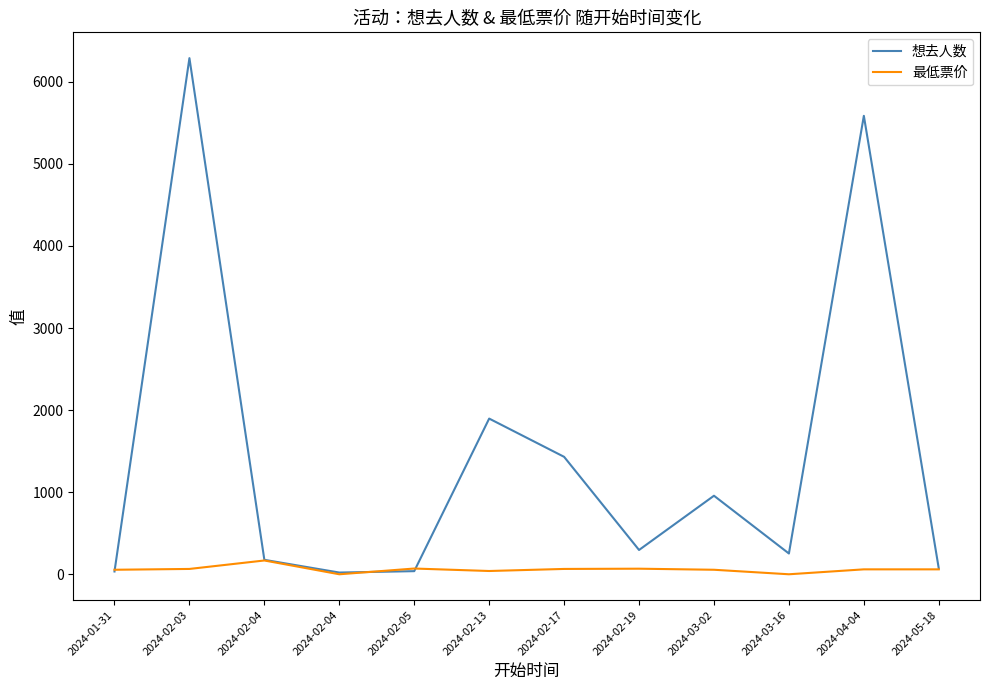

Is this an area chart (filled region under the line)?

No